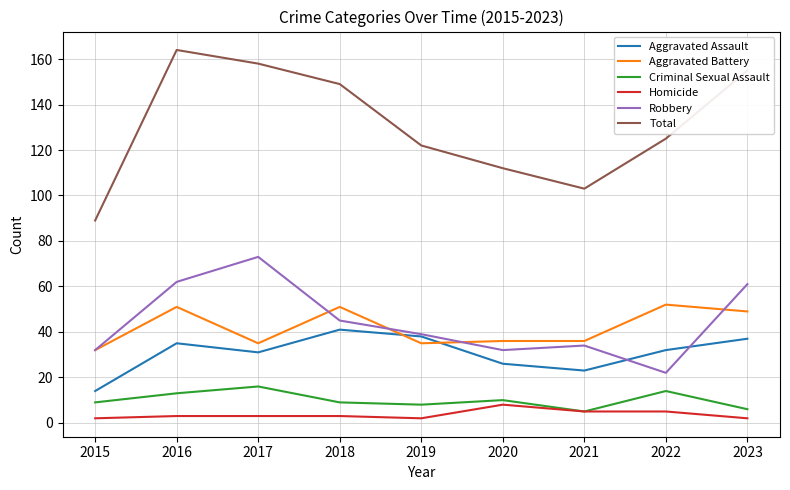

True or false: Robbery and Homicide intersect in this chart.

False